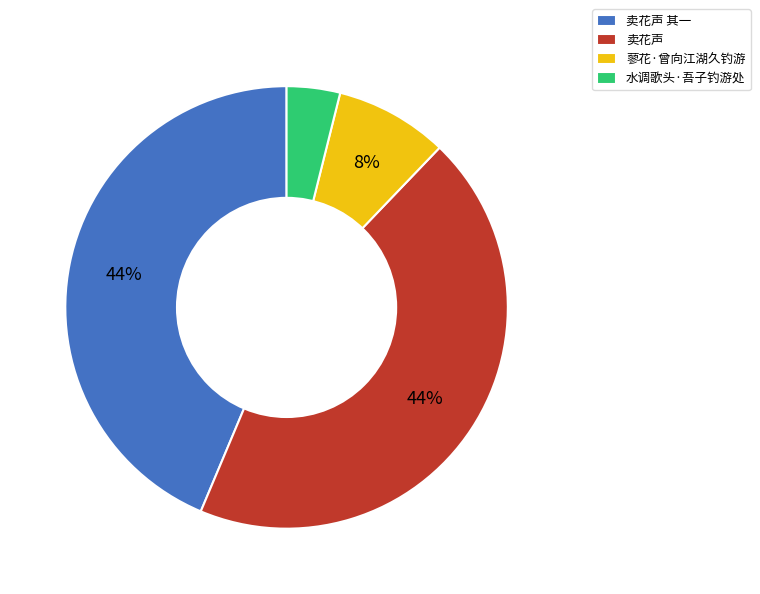

True or false: 卖花声 其一 accounts for 44% of the total.

True